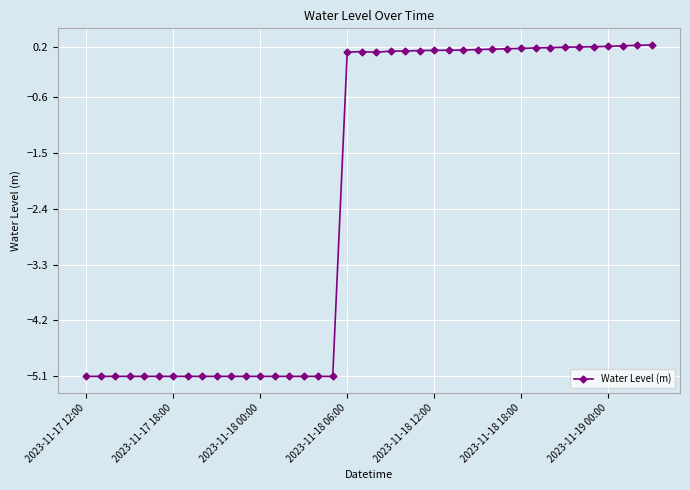

What is the minimum value shown in the chart?

-5.1